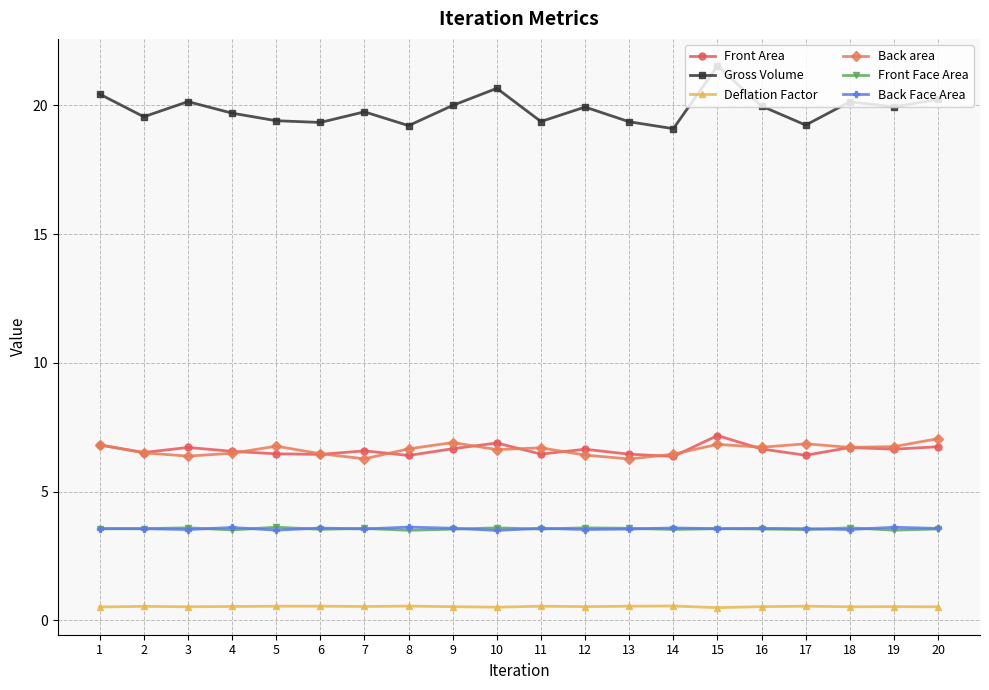

Which series has the largest total across all categories?

Gross Volume